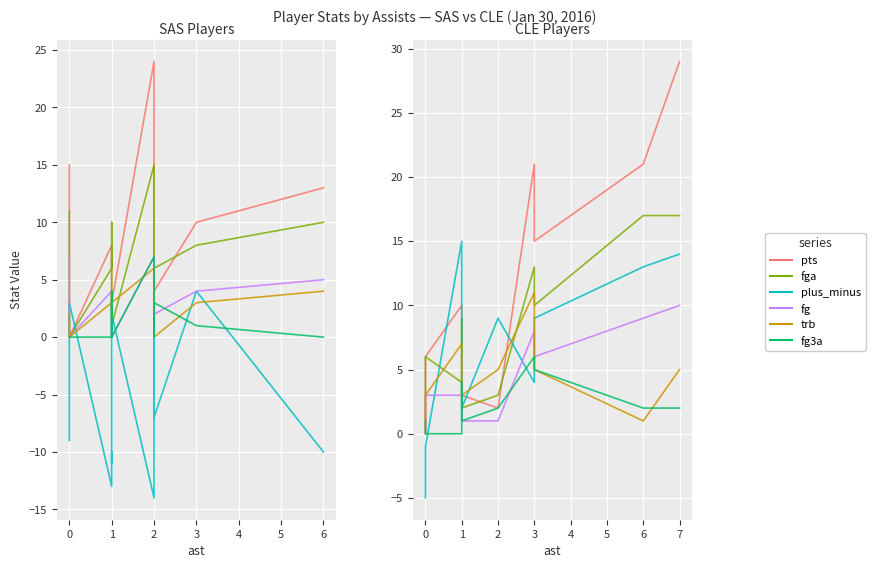

Which series changed the most between 2 and 3?

pts